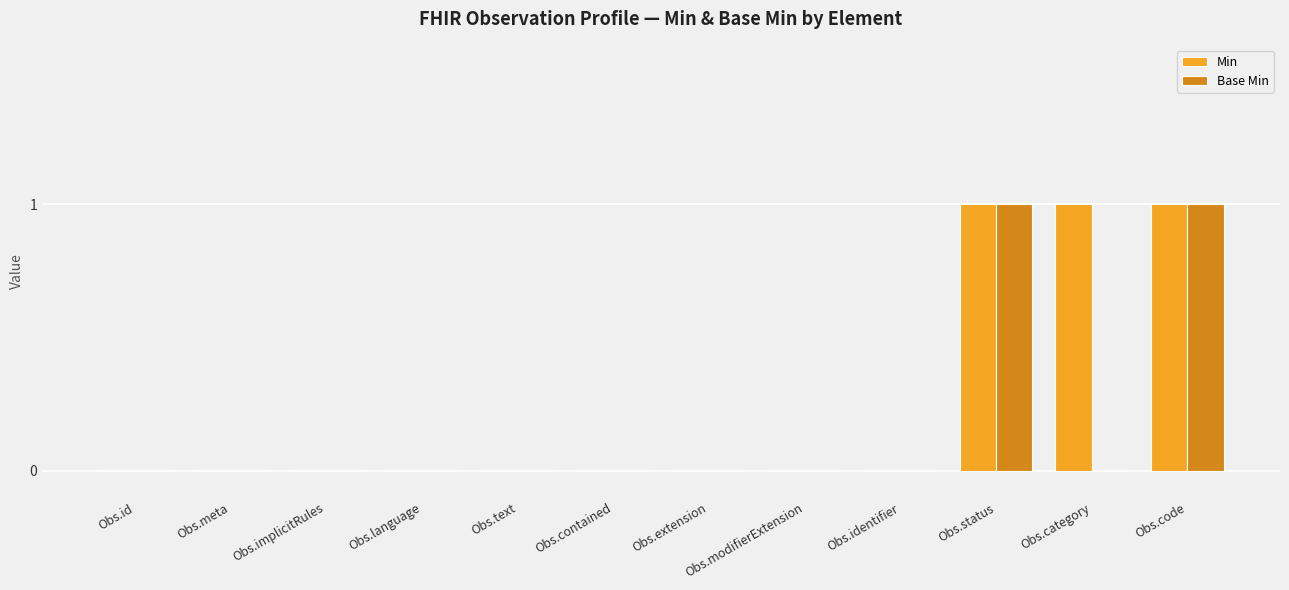

The value of Min at Obs.implicitRules is 0. True or false?

True